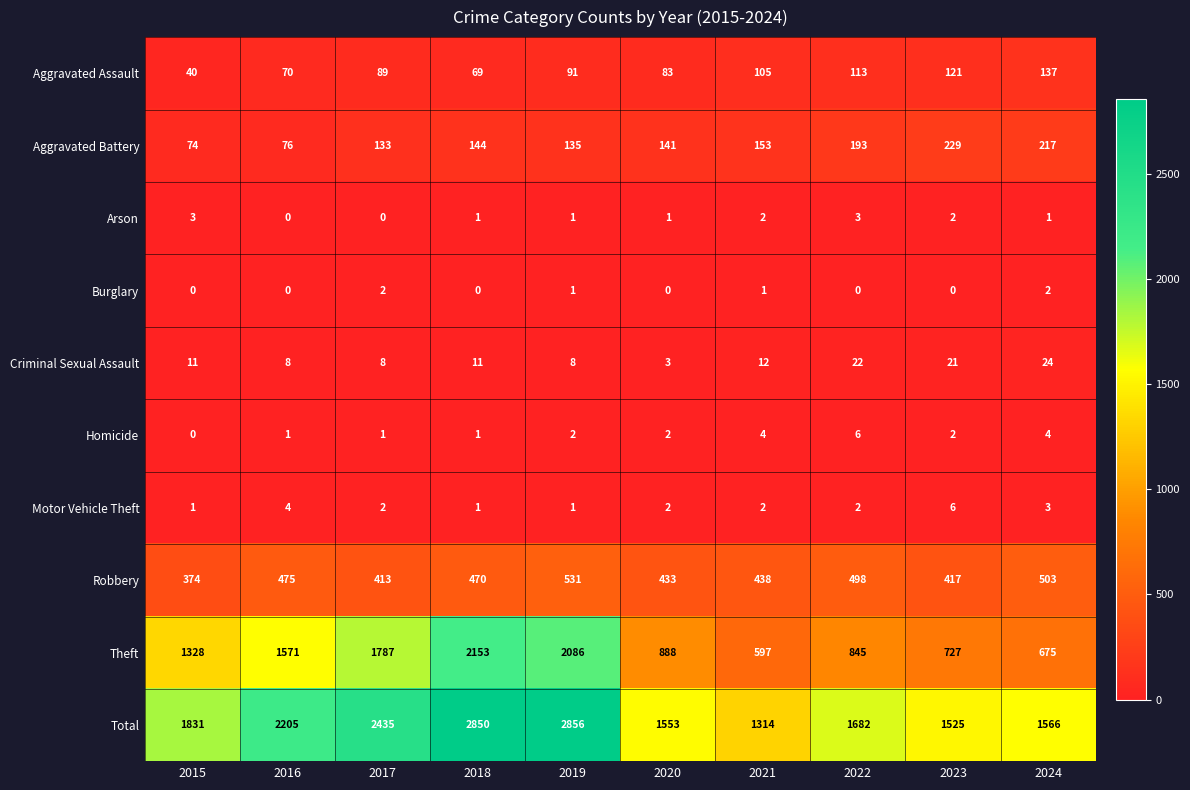

At how many categories does at least one series exceed 236?

10